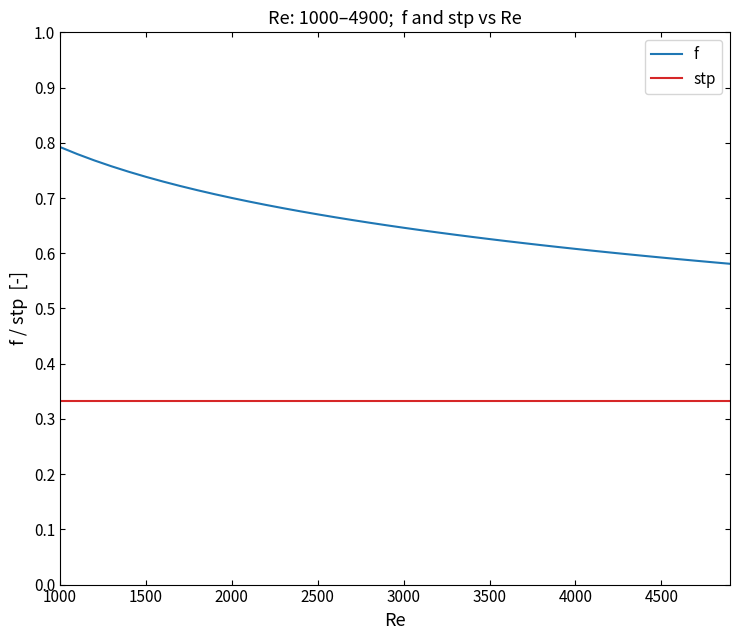

Rank the series by their maximum value, from lowest to highest.

stp, f